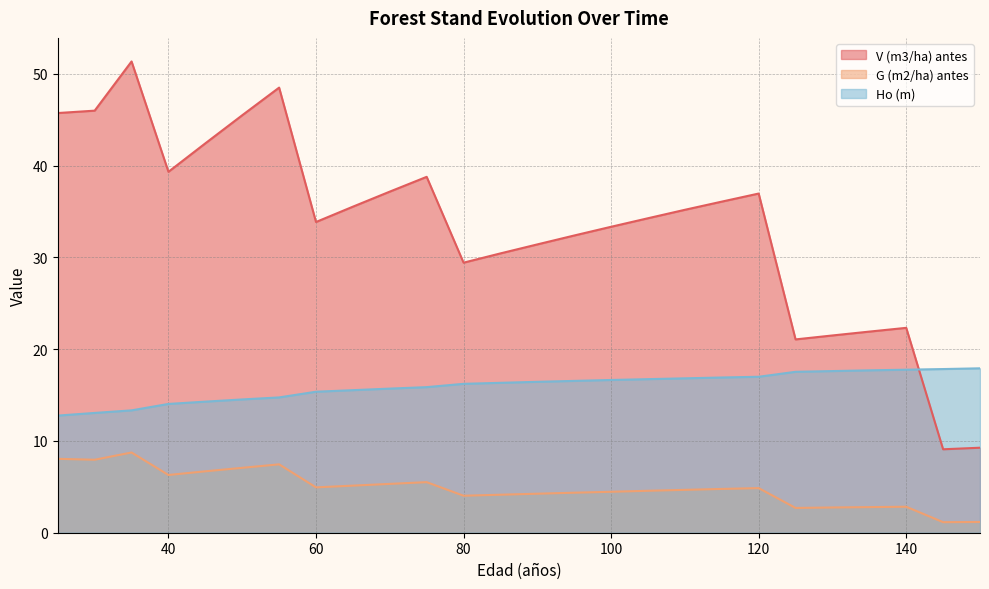

Reading left to right, transcribe all the data shown in this chart.

V (m3/ha) antes: 25=45.7	30=46.0	35=51.3	40=39.3	45=42.4	50=45.5	55=48.5	60=33.9	65=35.5	70=37.2	75=38.8	80=29.4	85=30.4	90=31.4	95=32.4	100=33.3	105=34.3	110=35.2	115=36.1	120=37.0	125=21.1	130=21.5	135=21.9	140=22.3	145=9.1	150=9.3
G (m2/ha) antes: 25=8.1	30=8.0	35=8.7	40=6.3	45=6.7	50=7.1	55=7.5	60=4.9	65=5.1	70=5.3	75=5.5	80=4.0	85=4.1	90=4.2	95=4.4	100=4.5	105=4.6	110=4.7	115=4.8	120=4.9	125=2.7	130=2.8	135=2.8	140=2.8	145=1.1	150=1.2
Ho (m): 25=12.8	30=13.1	35=13.3	40=14.0	45=14.3	50=14.5	55=14.7	60=15.4	65=15.5	70=15.7	75=15.9	80=16.2	85=16.3	90=16.4	95=16.5	100=16.6	105=16.7	110=16.8	115=16.9	120=17.0	125=17.5	130=17.6	135=17.7	140=17.8	145=17.8	150=17.9